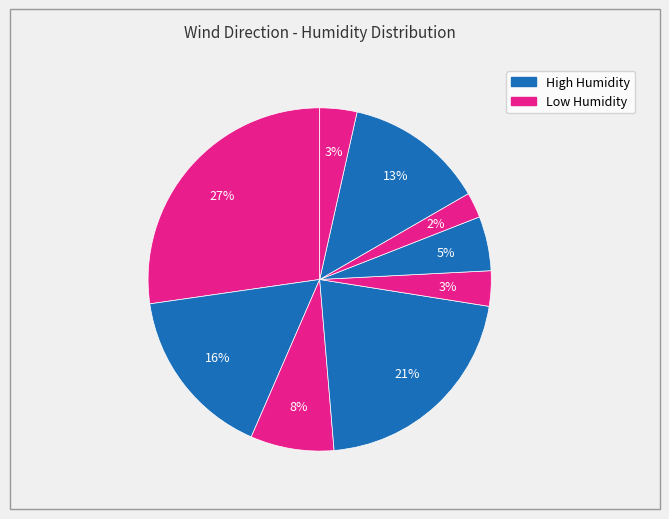

Count the number of slices in the pie.

9